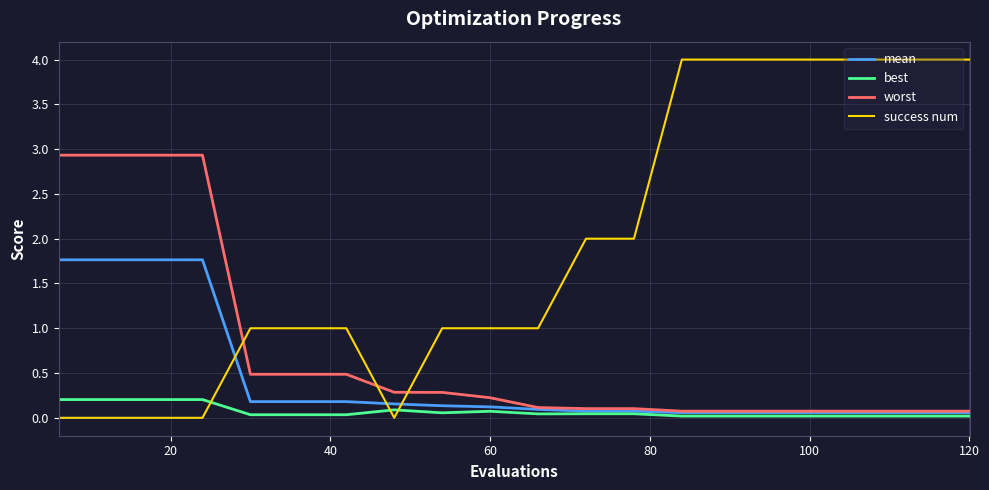

Which series has the largest total across all categories?

success num